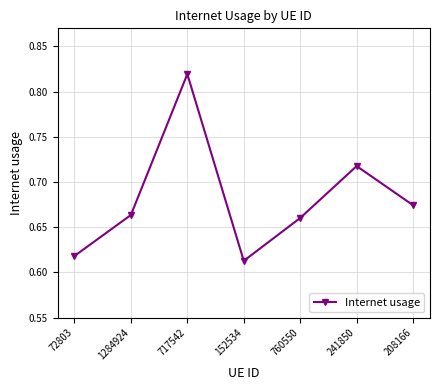

What is the sum of the values at 1284924 and 760550?

1.3